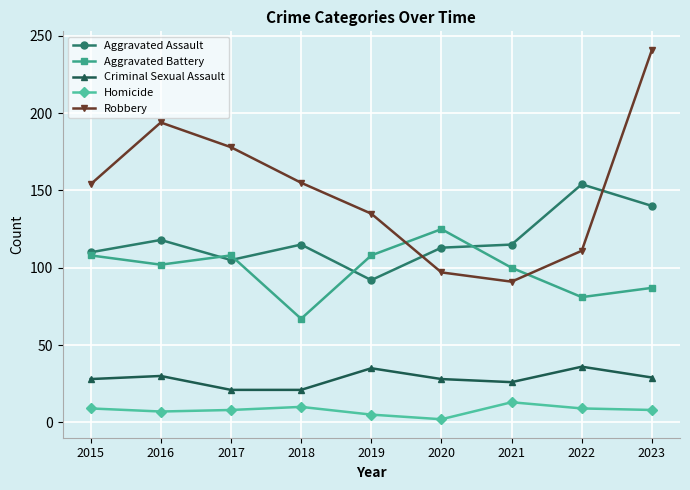

True or false: Robbery has a value of 264 at 2018.

False